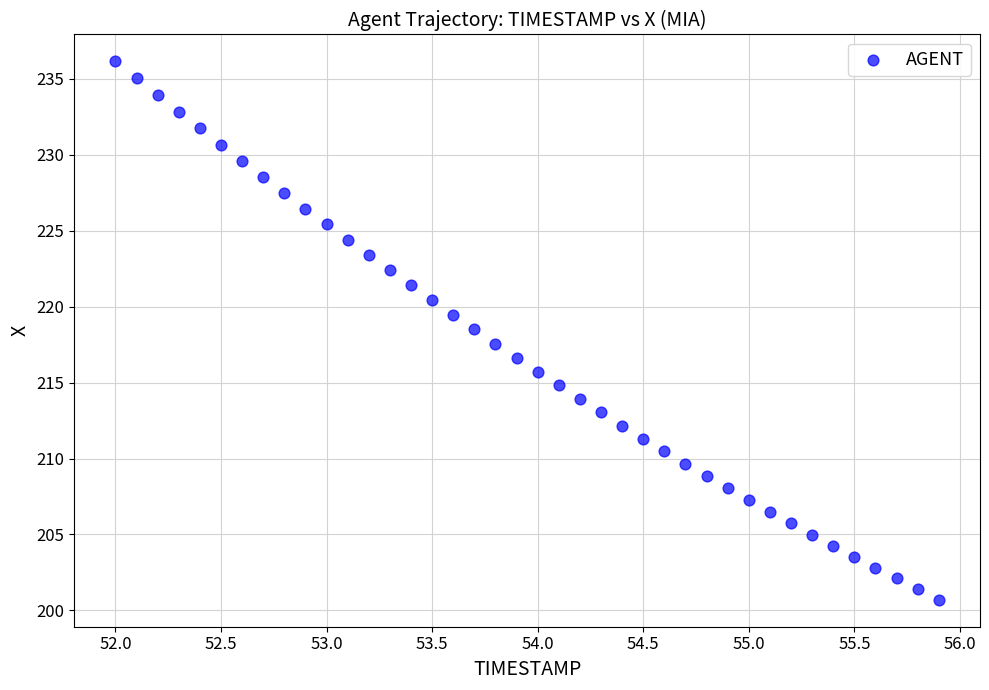

What is the range of Y values (max minus min)?

35.5